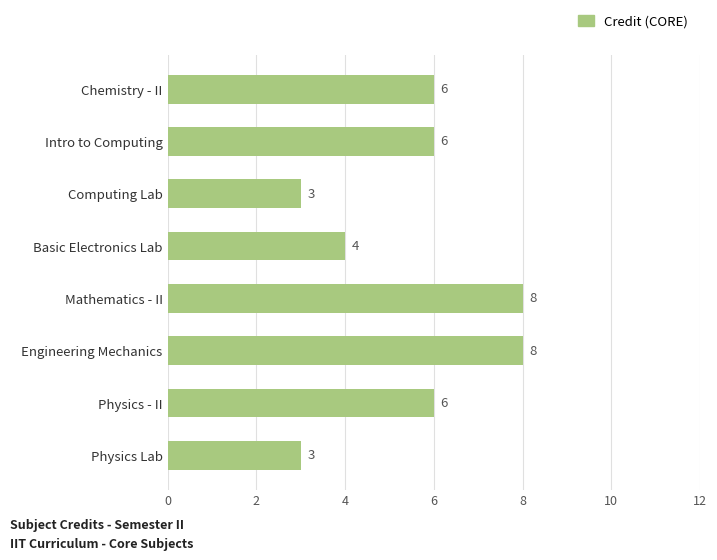

What is the maximum value shown in the chart?

8